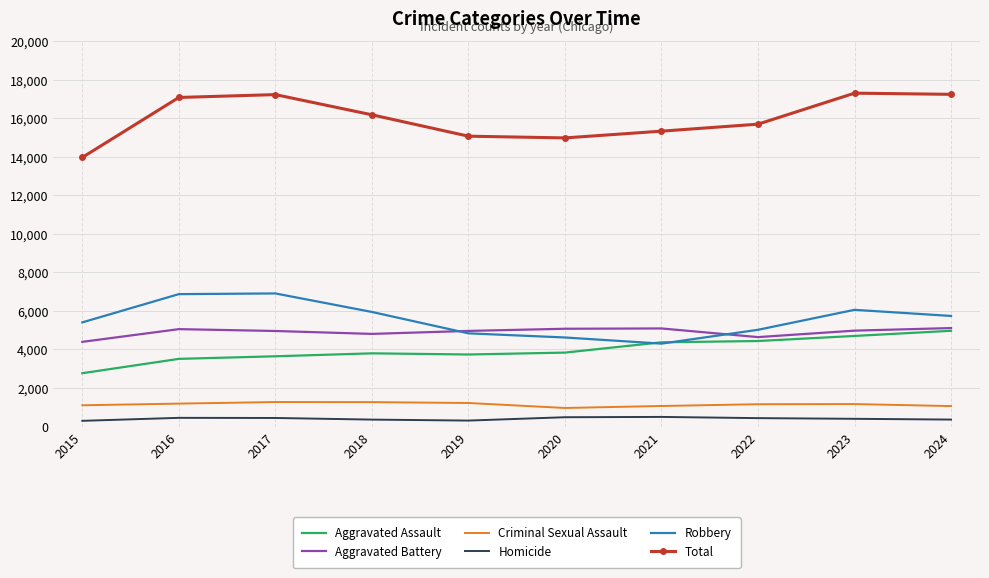

True or false: Homicide and Aggravated Assault intersect in this chart.

False